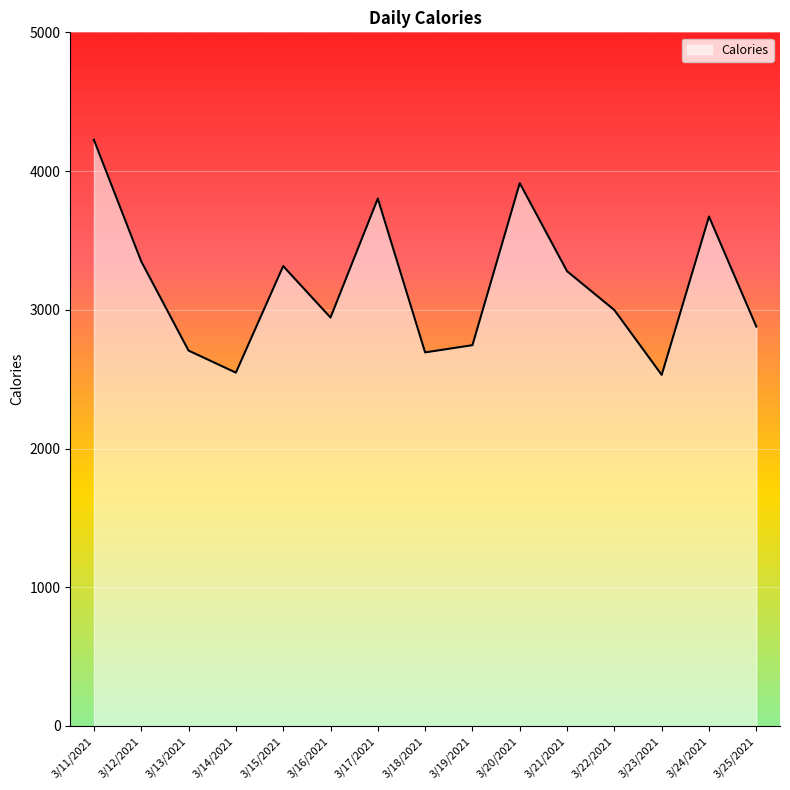

What is the change in value from 3/11/2021 to 3/13/2021?

-1519